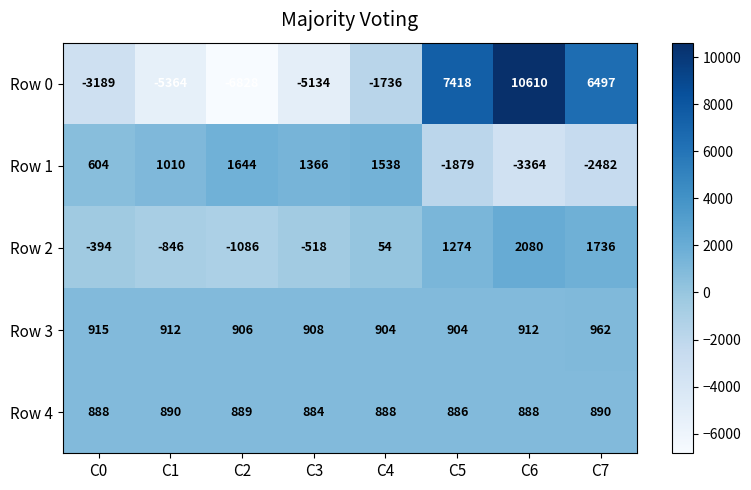

Which series has the largest total across all categories?

Row 3